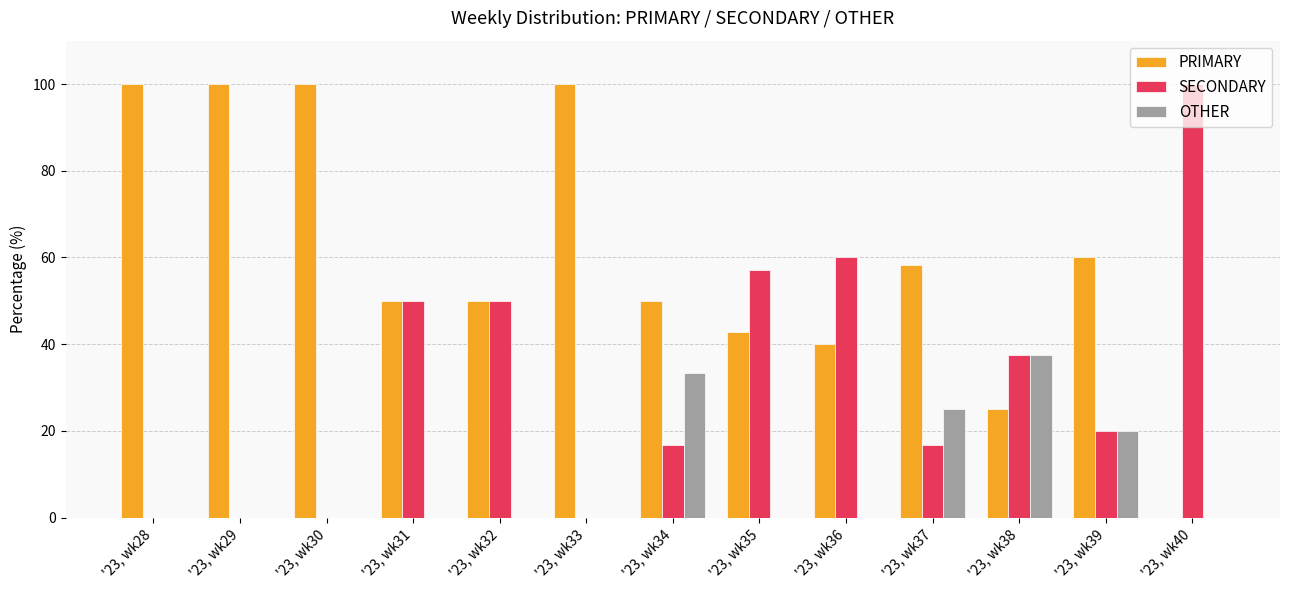

What is the sum of all OTHER values?

115.8